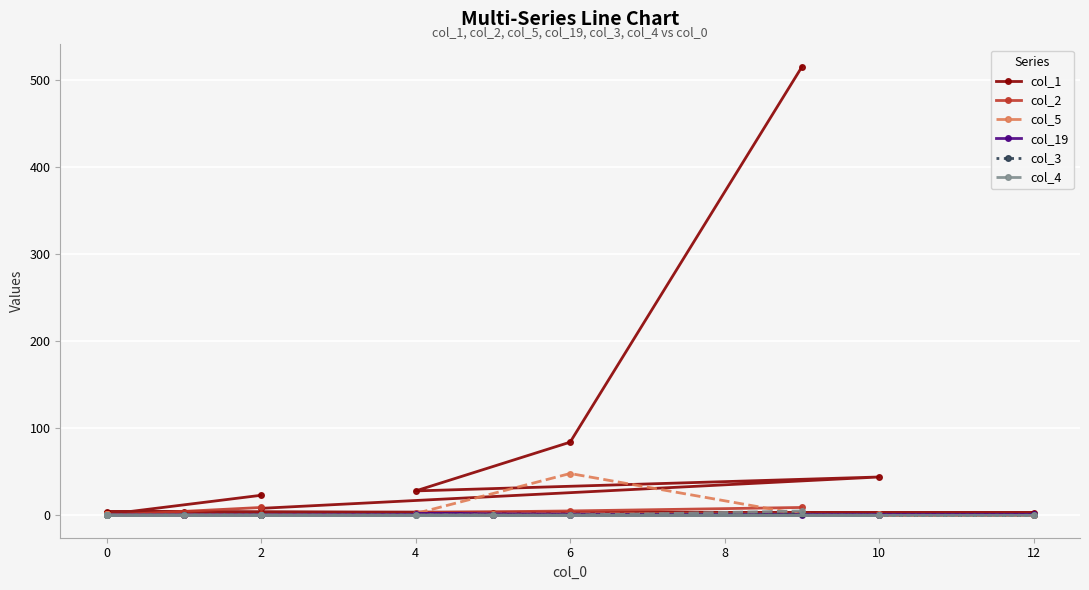

Does the chart display data point markers on the line(s)?

Yes